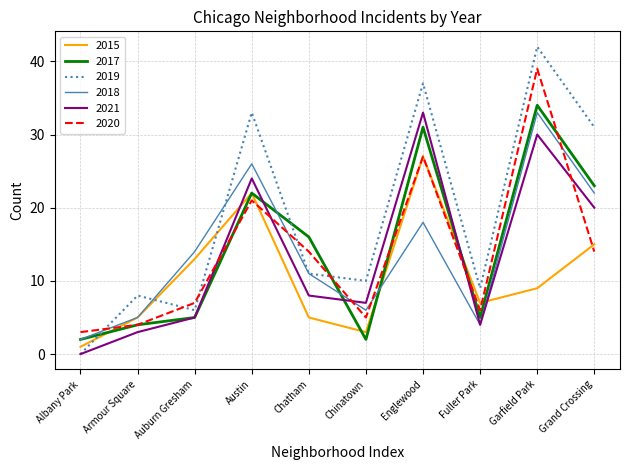

True or false: 2021 has more than 0 points higher than both neighbors.

True